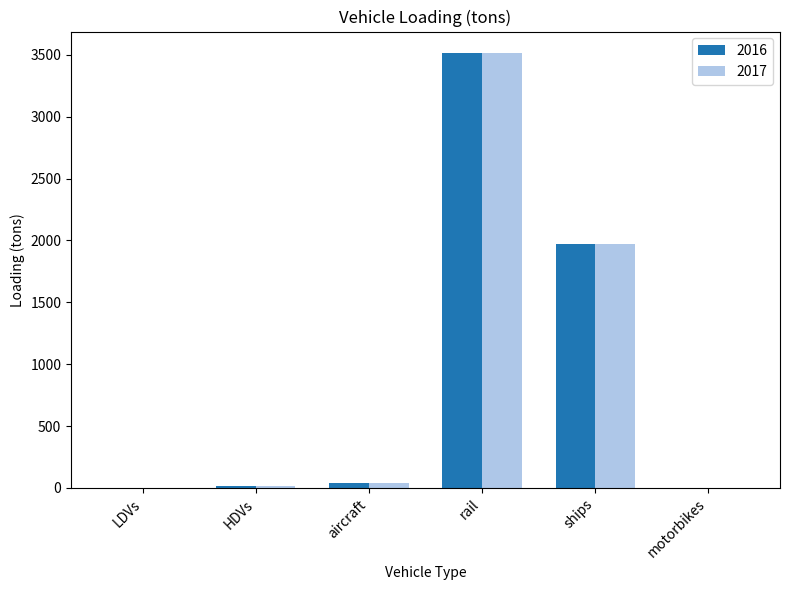

What are all the series names shown in the legend?

2016, 2017